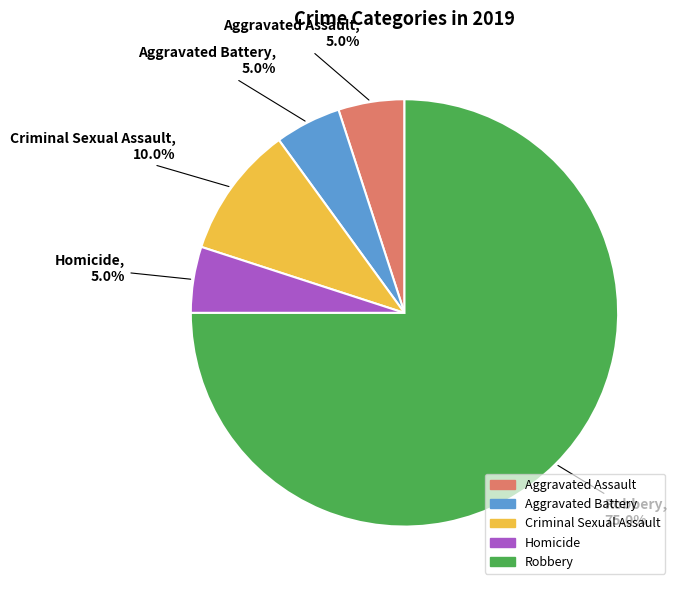

Which has a higher value, Robbery or Aggravated Assault?

Robbery